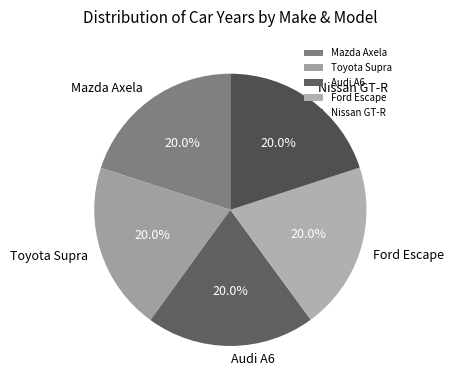

How many slices are in this pie chart?

5